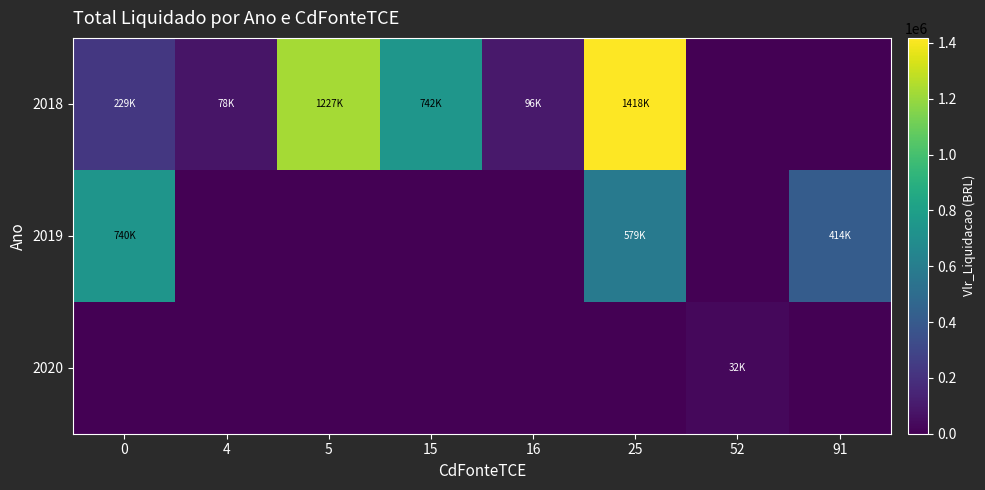

Rank the series by their average value, from lowest to highest.

2020, 2019, 2018